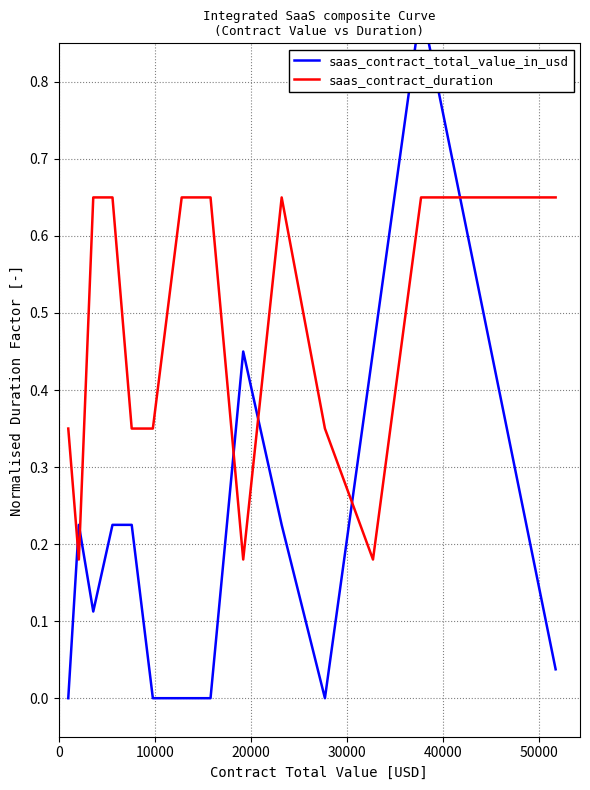

Reading right to left, what are all the values shown in this chart?

saas_contract_total_value_in_usd: 0.0	0.9	0.5	0.0	0.2	0.5	0.0	0.0	0.0	0.2	0.2	0.1	0.2	0.0
saas_contract_duration: 0.7	0.7	0.2	0.3	0.7	0.2	0.7	0.7	0.3	0.3	0.7	0.7	0.2	0.3